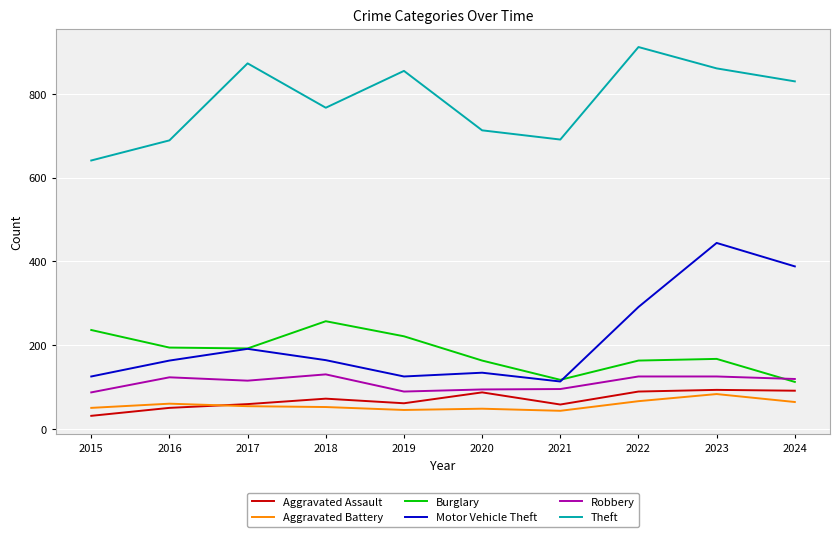

At how many categories does at least one series exceed 549?

10